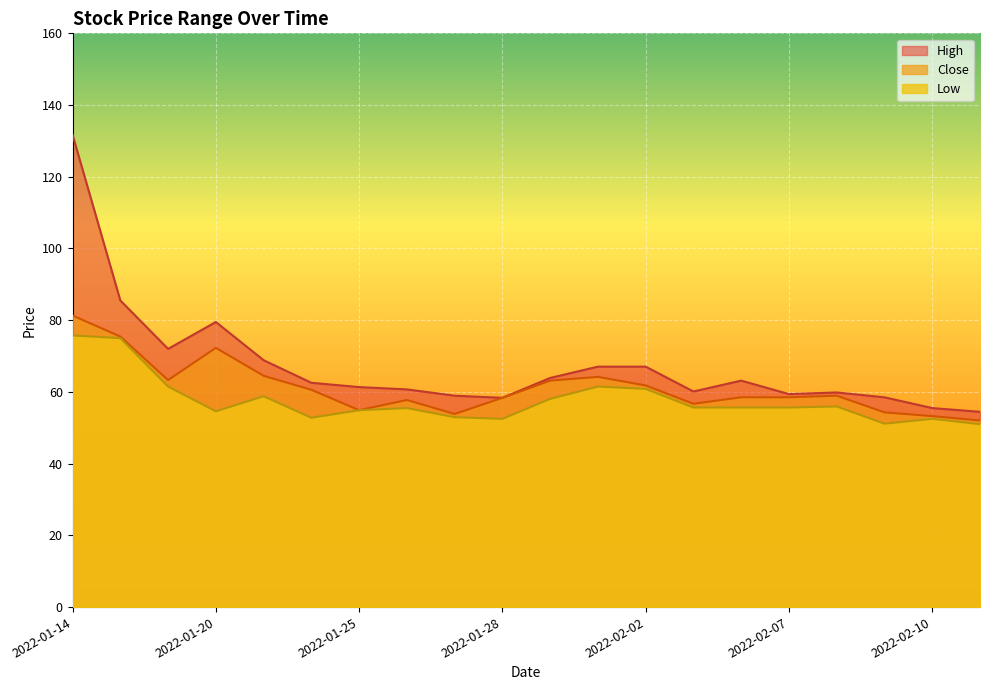

Does the chart display data point markers on the line(s)?

No